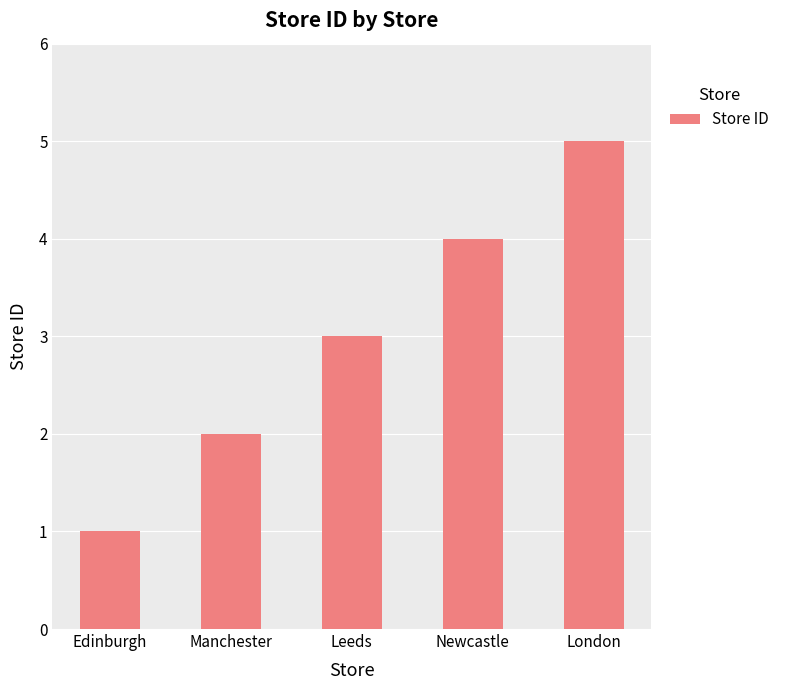

How many categories are shown in the chart?

5